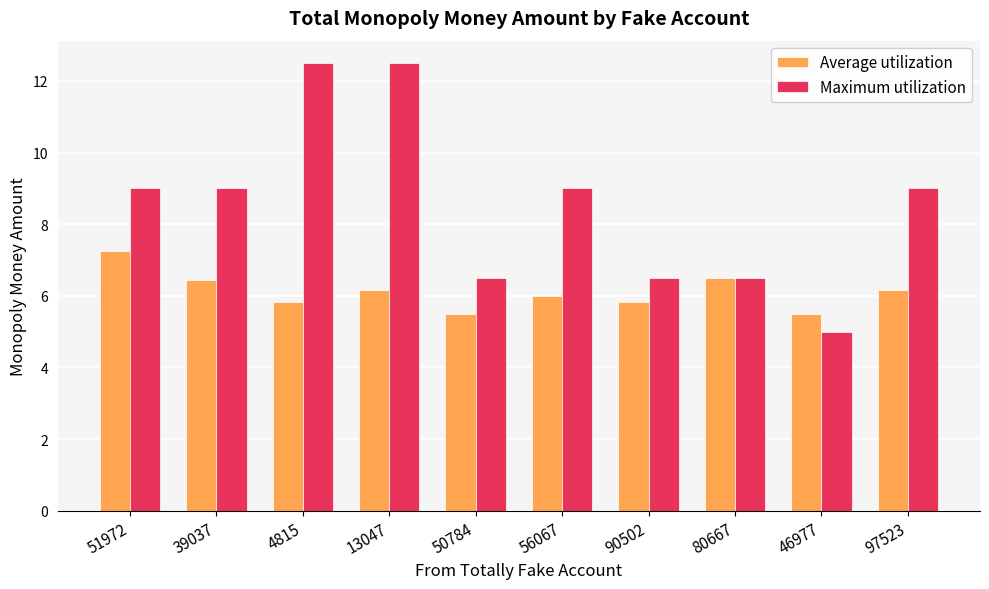

What is the sum of all Average utilization values?

61.2